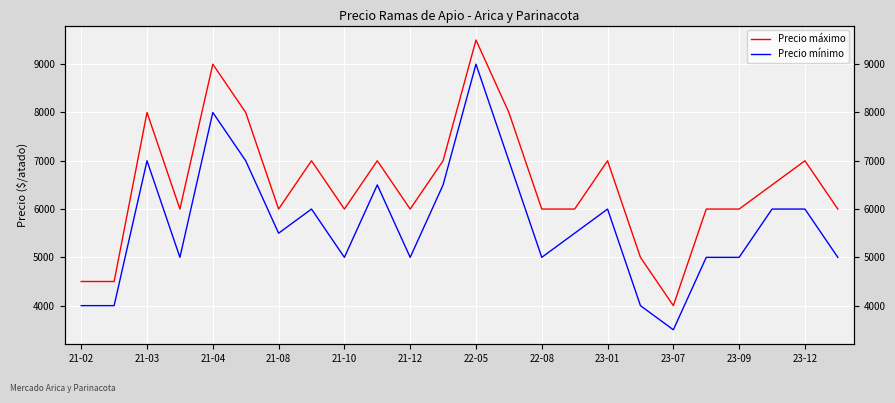

At 21-12, list the series in order from smallest to largest.

Precio mínimo, Precio máximo